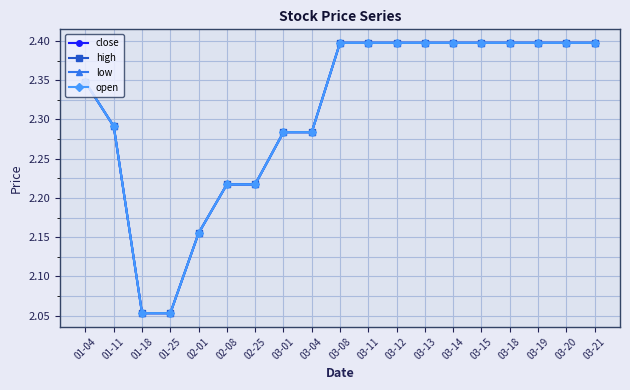

Reading left to right, transcribe all the data shown in this chart.

close: 2.3	2.3	2.1	2.1	2.2	2.2	2.2	2.3	2.3	2.4	2.4	2.4	2.4	2.4	2.4	2.4	2.4	2.4	2.4
high: 2.3	2.3	2.1	2.1	2.2	2.2	2.2	2.3	2.3	2.4	2.4	2.4	2.4	2.4	2.4	2.4	2.4	2.4	2.4
low: 2.3	2.3	2.1	2.1	2.2	2.2	2.2	2.3	2.3	2.4	2.4	2.4	2.4	2.4	2.4	2.4	2.4	2.4	2.4
open: 2.3	2.3	2.1	2.1	2.2	2.2	2.2	2.3	2.3	2.4	2.4	2.4	2.4	2.4	2.4	2.4	2.4	2.4	2.4